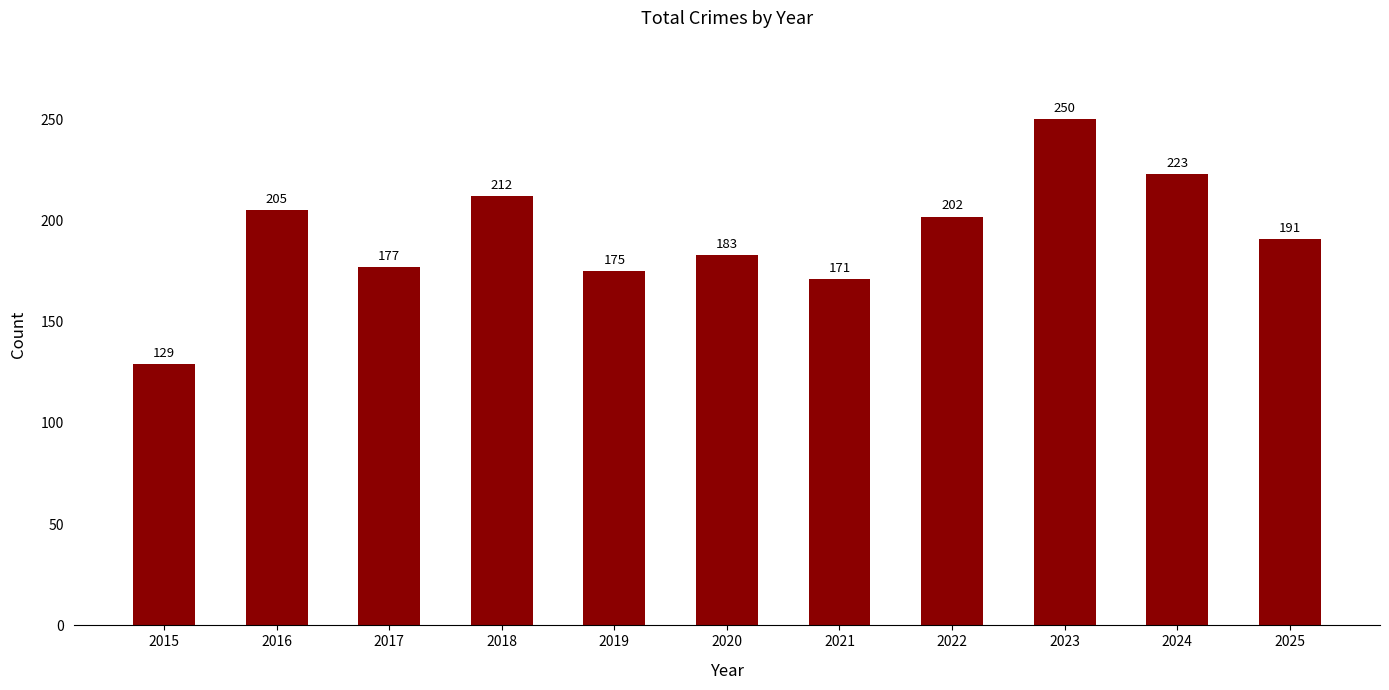

What is the change in value from 2019 to 2021?

-4